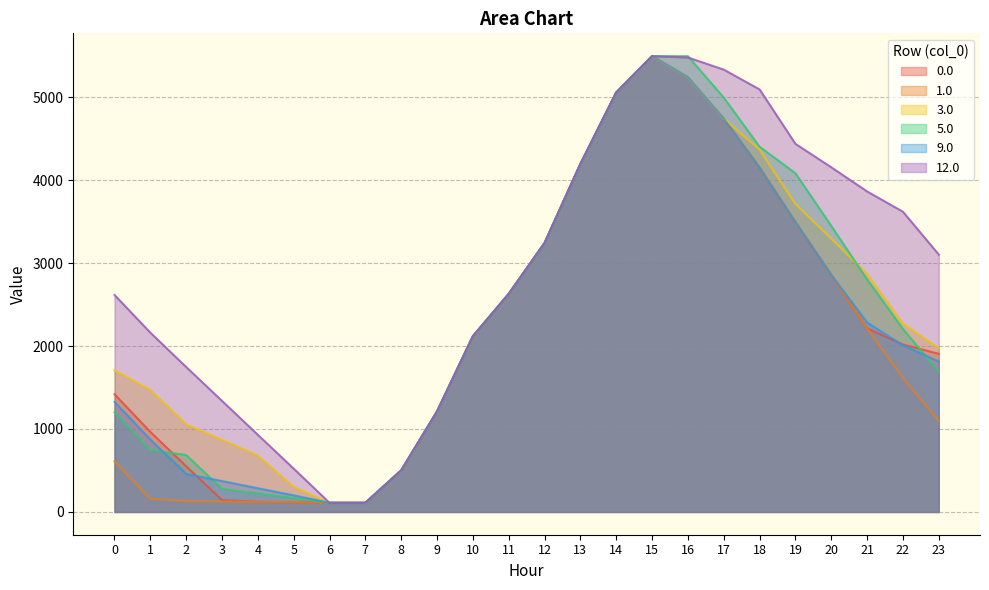

What value does the 9.0 series have at 15?

5495.3